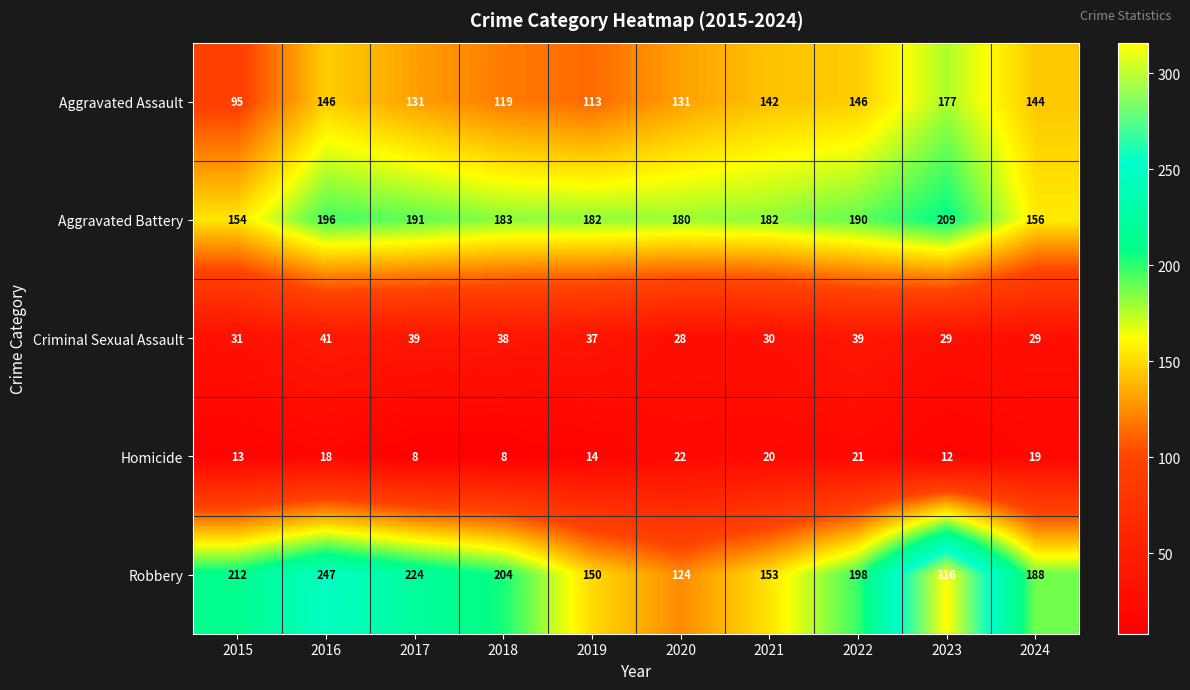

The value of Aggravated Battery at 2015 is 154. True or false?

True